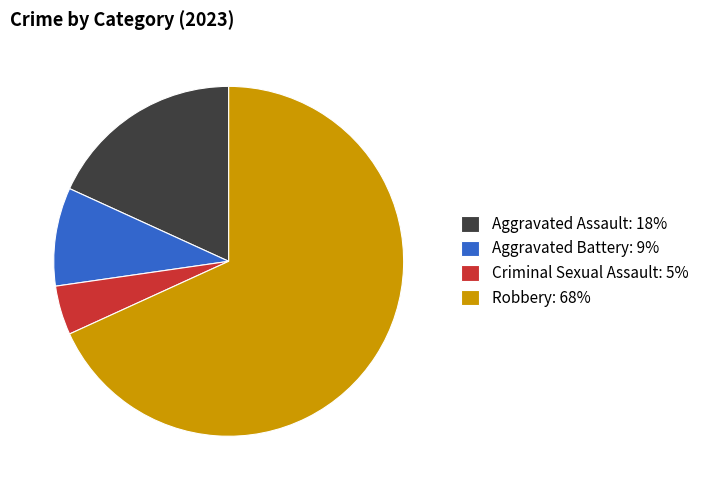

Count the number of slices in the pie.

4